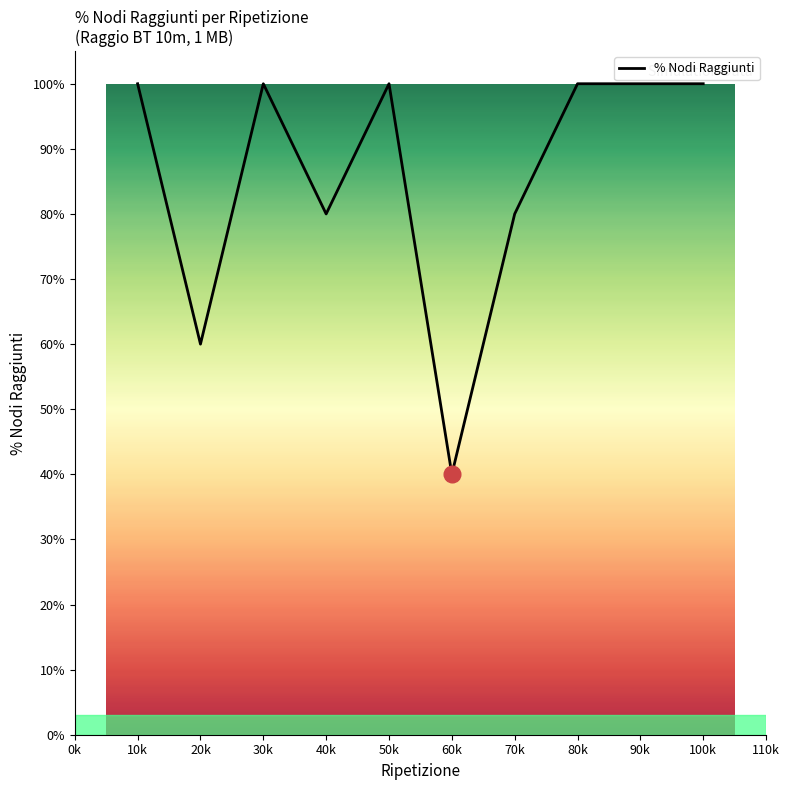

Is this an area chart (filled region under the line)?

Yes